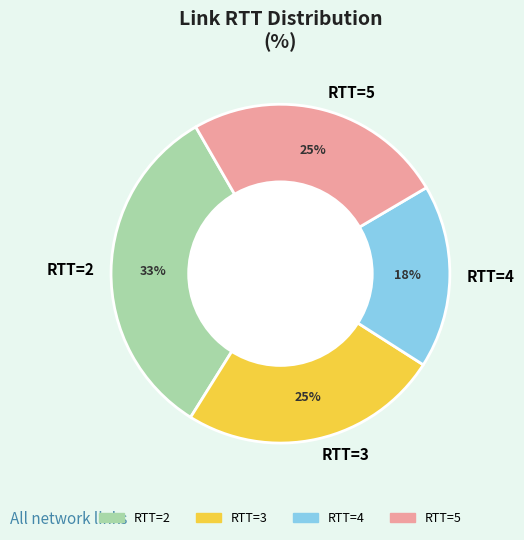

What percentage is the RTT=3 slice, to the nearest percent?

25%